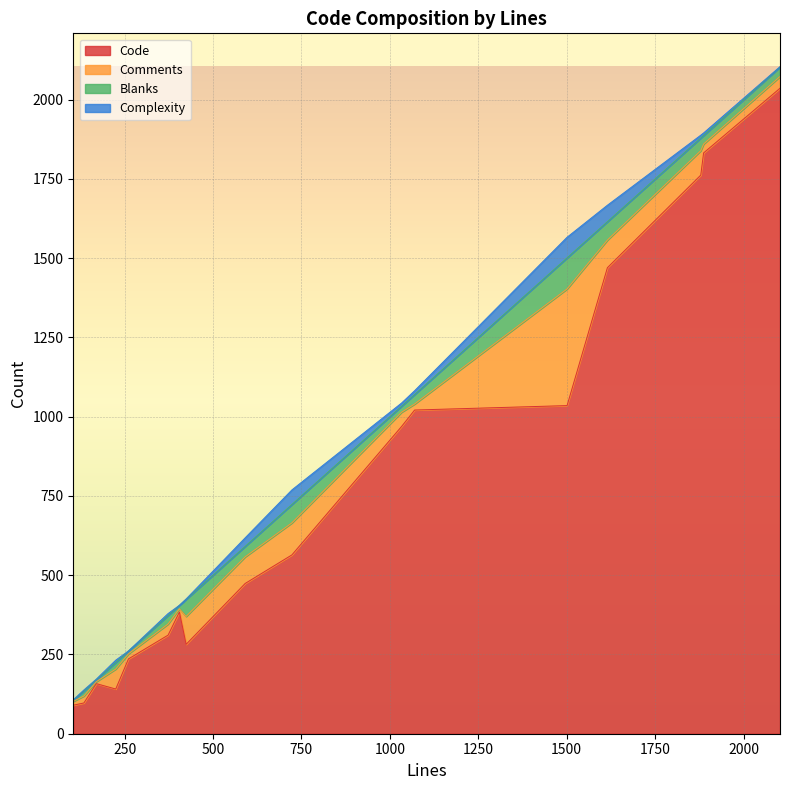

True or false: Blanks has more than 2 points higher than both neighbors.

True